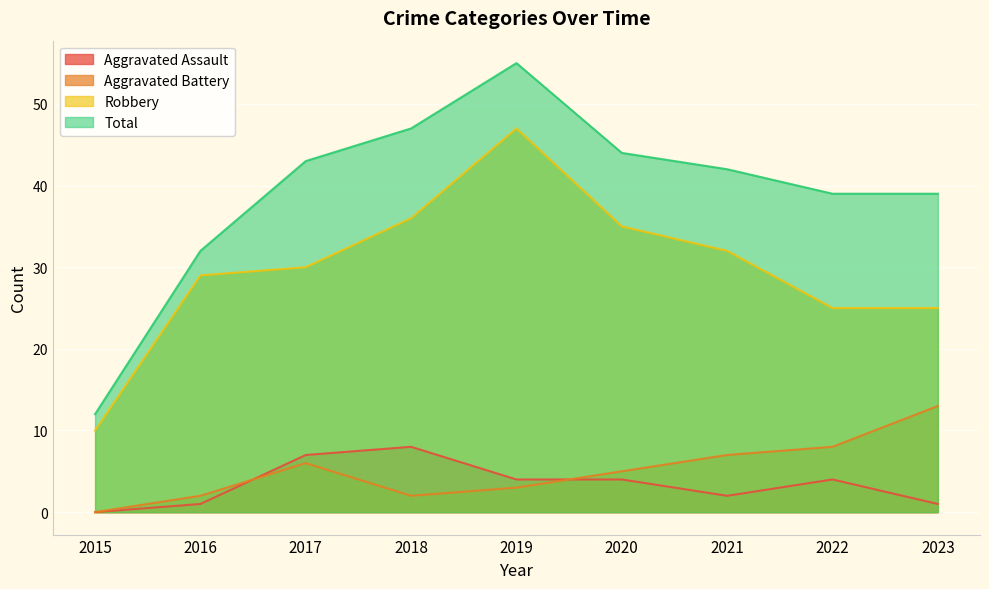

List the series in order of their peak value, lowest first.

Aggravated Assault, Aggravated Battery, Robbery, Total